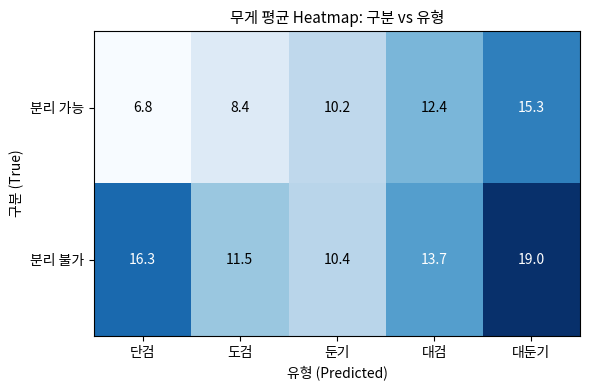

Which series has the largest total across all categories?

분리 불가